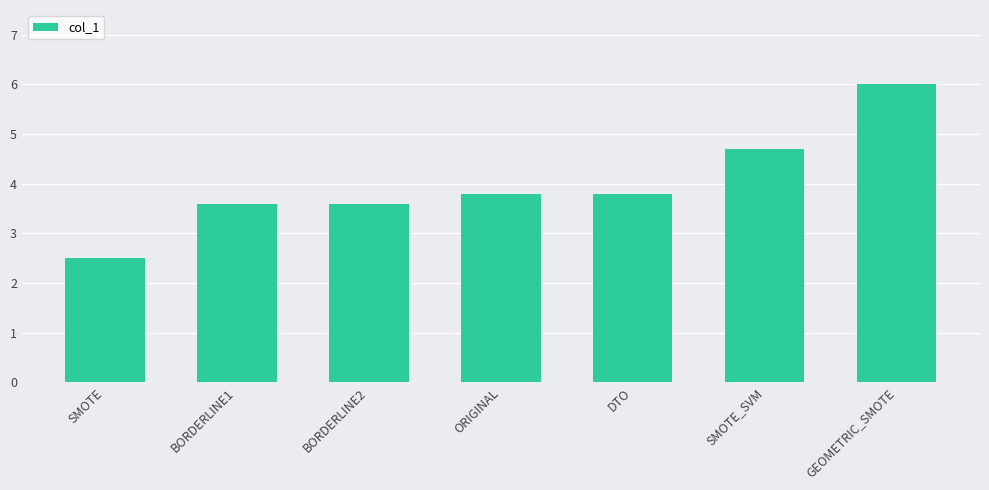

The chart shows a value of 1.7 at BORDERLINE2. True or false?

False